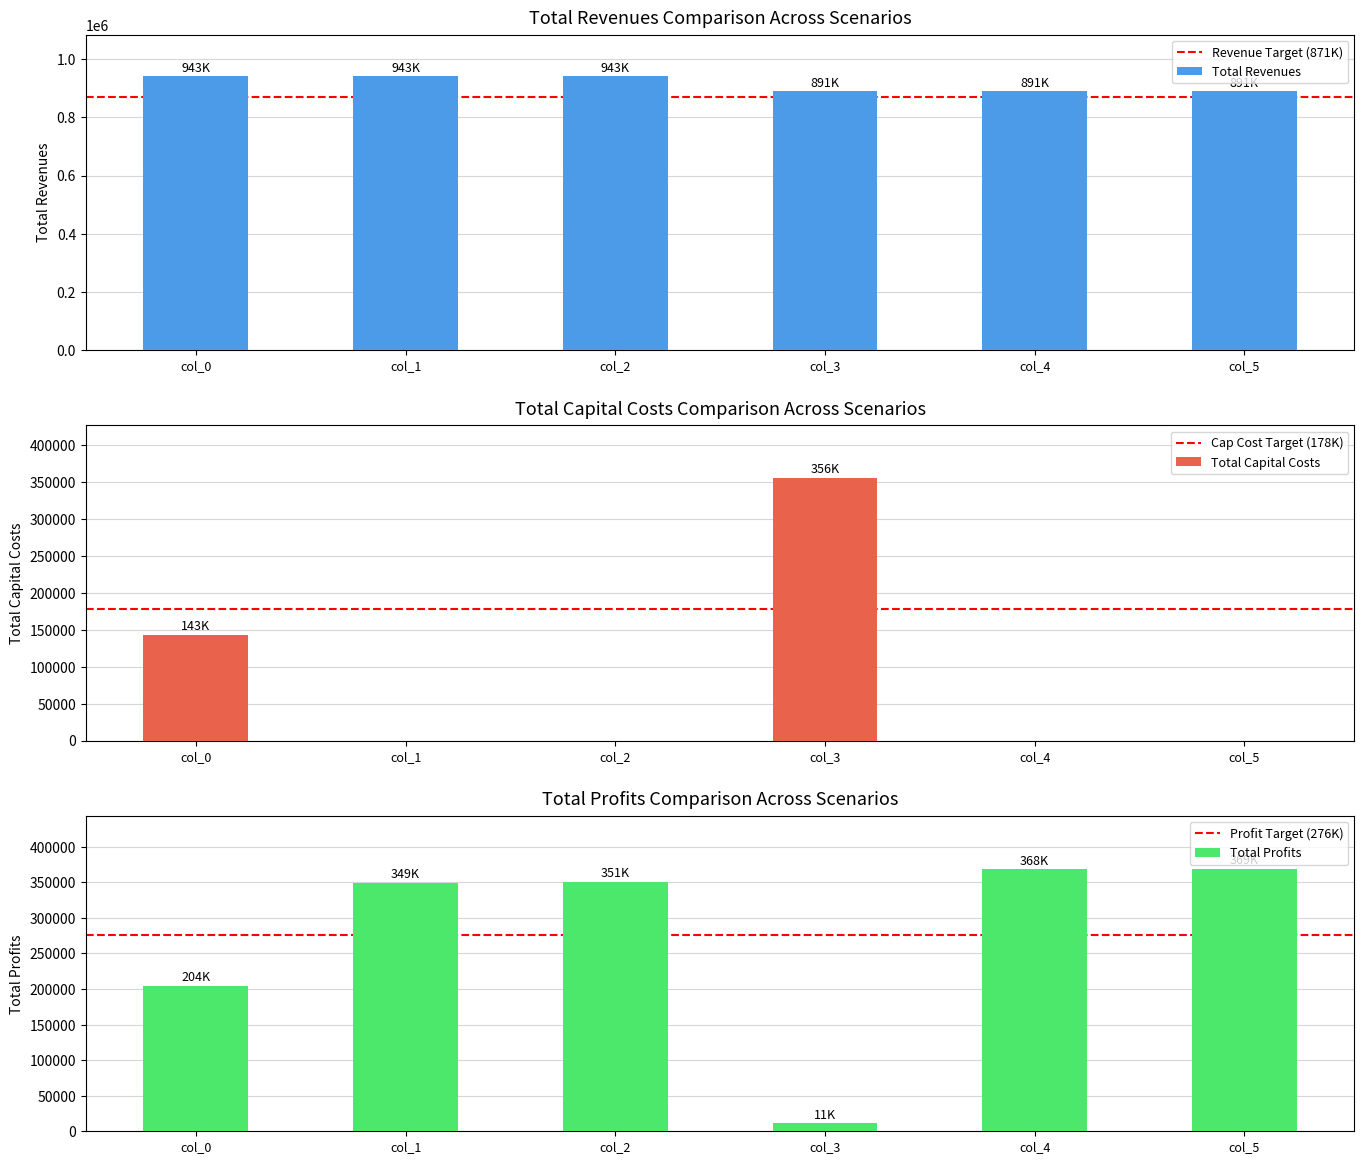

Is the value of col_4 at Total Capital Costs greater than the value of col_0 at Total Revenues?

No